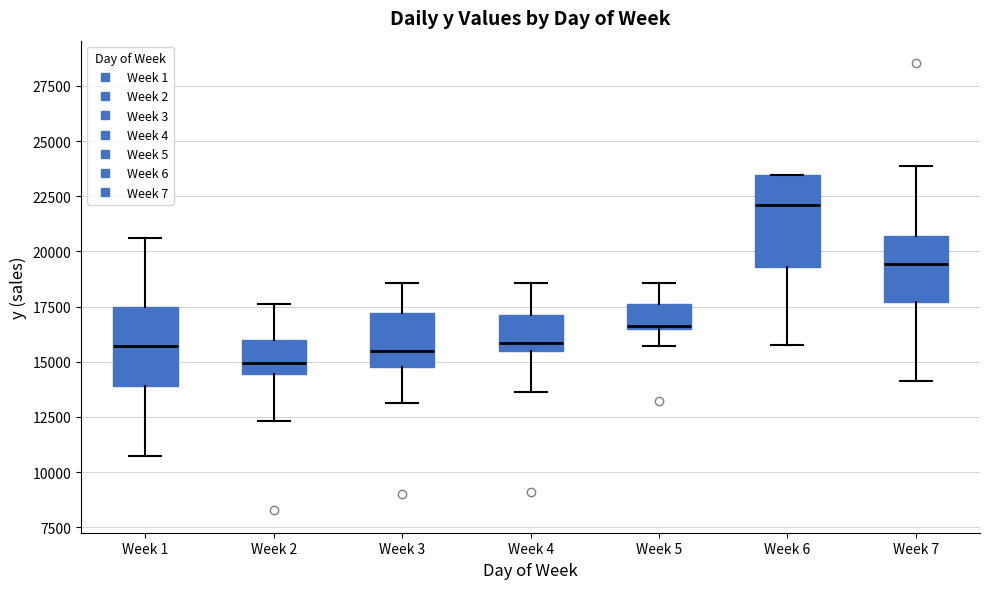

Reading left to right, read every box against the y-axis: the position of its median line, the range the box covers, and the ends of its whiskers. The values are not printed on the chart, so give them approximately, as read against the axis.

Week 1: median 15500, box 14000 to 17500, whiskers 10500 to 20500
Week 2: median 15000, box 14500 to 16000, whiskers 12500 to 17500
Week 3: median 15500, box 15000 to 17000, whiskers 13000 to 18500
Week 4: median 16000, box 15500 to 17000, whiskers 13500 to 18500
Week 5: median 16500 (just above the box's lower edge), box 16500 to 17500, whiskers 15500 to 18500
Week 6: median 22000, box 19500 to 23500, whiskers 16000 to 23500
Week 7: median 19500, box 17500 to 20500, whiskers 14000 to 24000